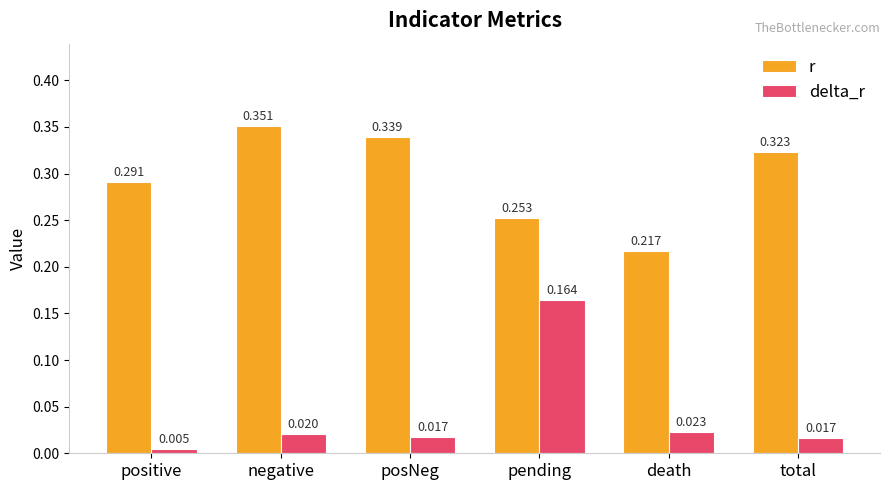

The r series shows 0.1 at pending. True or false?

False